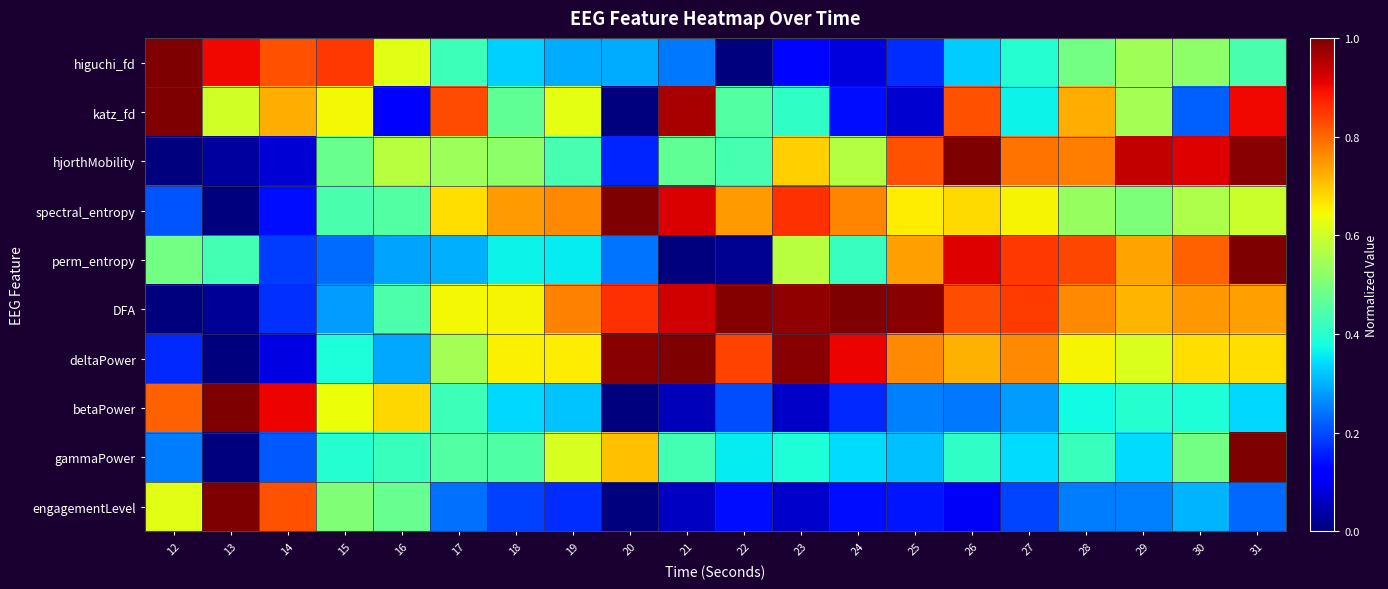

Reading left to right, what are all the values shown in this chart?

higuchi_fd: 12=1.0	13=0.9	14=0.8	15=0.9	16=0.6	17=0.4	18=0.3	19=0.3	20=0.3	21=0.2	22=0.0	23=0.1	24=0.1	25=0.2	26=0.3	27=0.4	28=0.5	29=0.5	30=0.5	31=0.4
katz_fd: 12=1.0	13=0.6	14=0.7	15=0.6	16=0.1	17=0.8	18=0.5	19=0.6	20=0.0	21=1.0	22=0.5	23=0.4	24=0.1	25=0.1	26=0.8	27=0.4	28=0.7	29=0.5	30=0.2	31=0.9
hjorthMobility: 12=0.0	13=0.0	14=0.1	15=0.5	16=0.6	17=0.5	18=0.5	19=0.4	20=0.2	21=0.5	22=0.4	23=0.7	24=0.6	25=0.8	26=1.0	27=0.8	28=0.8	29=0.9	30=0.9	31=1.0
spectral_entropy: 12=0.2	13=0.0	14=0.1	15=0.4	16=0.5	17=0.7	18=0.7	19=0.8	20=1.0	21=0.9	22=0.7	23=0.9	24=0.8	25=0.7	26=0.7	27=0.7	28=0.5	29=0.5	30=0.6	31=0.6
perm_entropy: 12=0.5	13=0.4	14=0.2	15=0.2	16=0.3	17=0.3	18=0.4	19=0.4	20=0.2	21=0.0	22=0.0	23=0.6	24=0.4	25=0.7	26=0.9	27=0.9	28=0.8	29=0.7	30=0.8	31=1.0
DFA: 12=0.0	13=0.0	14=0.2	15=0.3	16=0.4	17=0.6	18=0.6	19=0.8	20=0.9	21=0.9	22=1.0	23=1.0	24=1.0	25=1.0	26=0.8	27=0.8	28=0.8	29=0.7	30=0.7	31=0.7
deltaPower: 12=0.2	13=0.0	14=0.1	15=0.4	16=0.3	17=0.5	18=0.7	19=0.7	20=1.0	21=1.0	22=0.8	23=1.0	24=0.9	25=0.8	26=0.7	27=0.8	28=0.6	29=0.6	30=0.7	31=0.7
betaPower: 12=0.8	13=1.0	14=0.9	15=0.6	16=0.7	17=0.4	18=0.3	19=0.3	20=0.0	21=0.1	22=0.2	23=0.1	24=0.2	25=0.3	26=0.2	27=0.3	28=0.4	29=0.4	30=0.4	31=0.3
gammaPower: 12=0.2	13=0.0	14=0.2	15=0.4	16=0.4	17=0.5	18=0.4	19=0.6	20=0.7	21=0.4	22=0.4	23=0.4	24=0.3	25=0.3	26=0.4	27=0.3	28=0.4	29=0.3	30=0.5	31=1.0
engagementLevel: 12=0.6	13=1.0	14=0.8	15=0.5	16=0.5	17=0.2	18=0.2	19=0.2	20=0.0	21=0.1	22=0.1	23=0.1	24=0.1	25=0.1	26=0.1	27=0.2	28=0.2	29=0.3	30=0.3	31=0.2